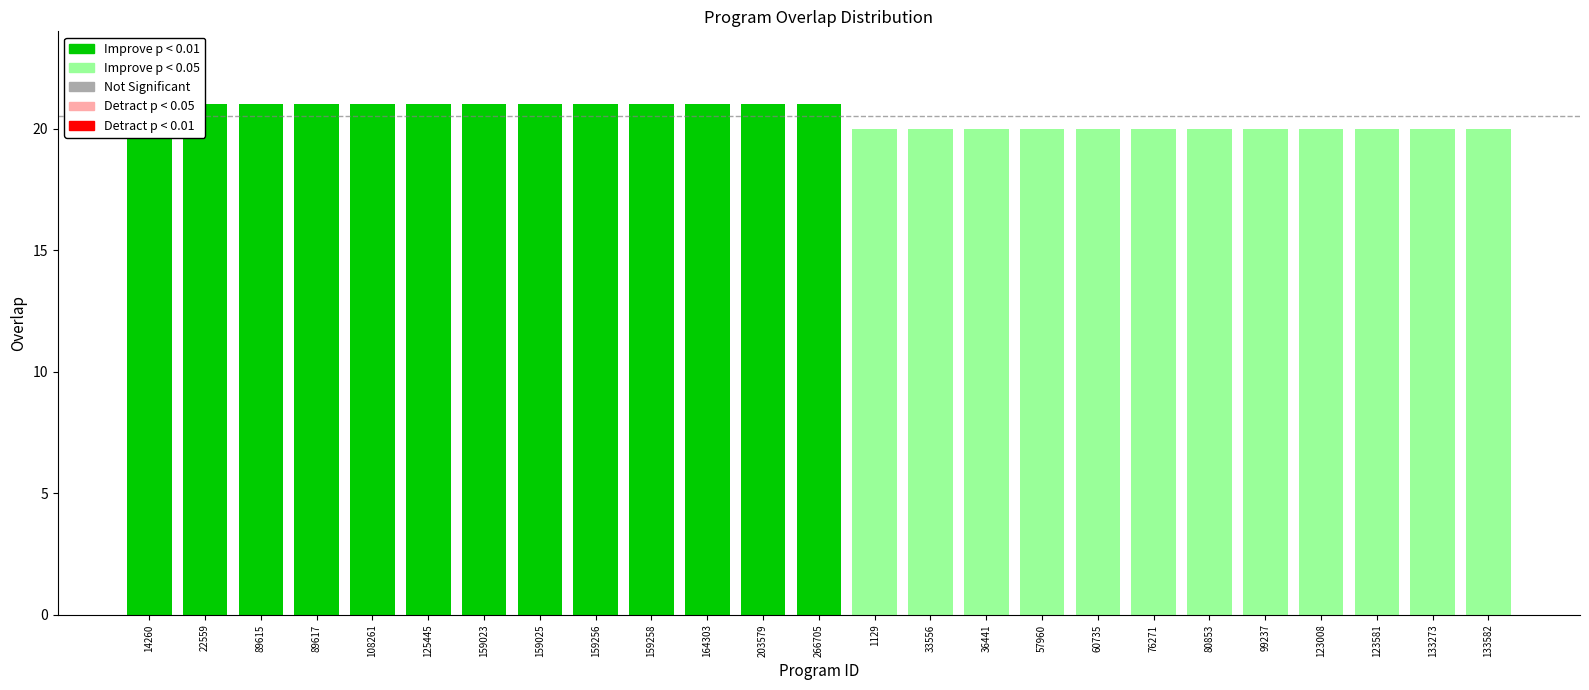

Is it true that the value at 159258 is 21?

True